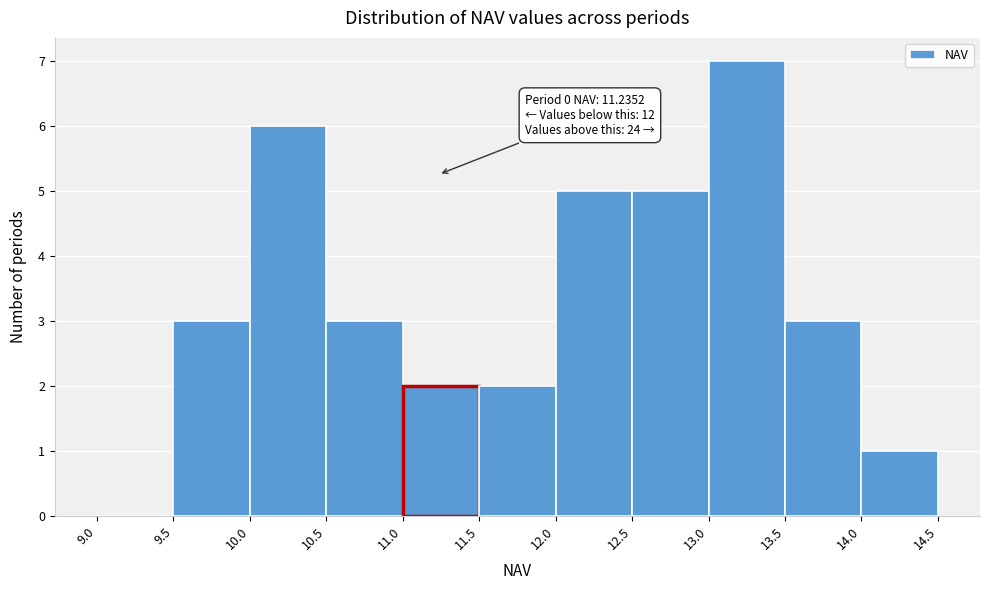

Which range on the x-axis has the tallest bar?

13.0 to 13.5